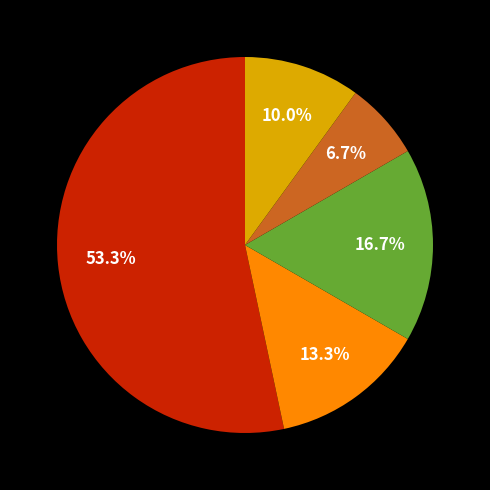

Does any single category account for the majority?

Yes